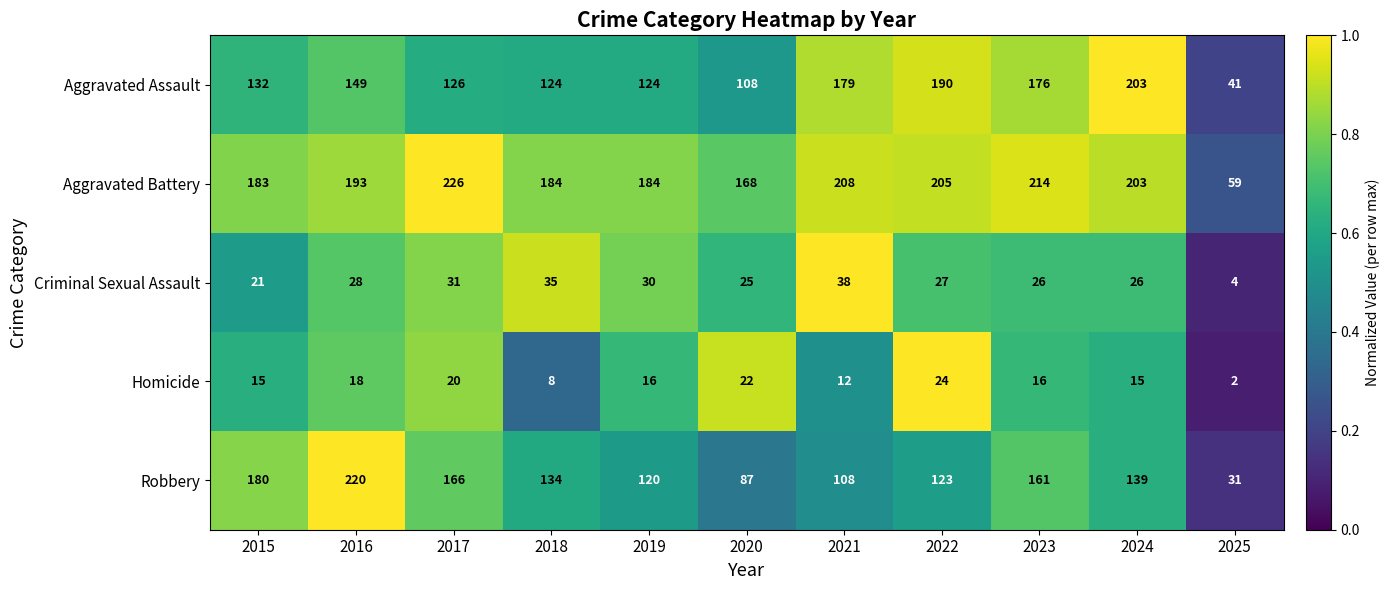

List the series in order of their peak value, highest first.

Aggravated Battery, Robbery, Aggravated Assault, Criminal Sexual Assault, Homicide